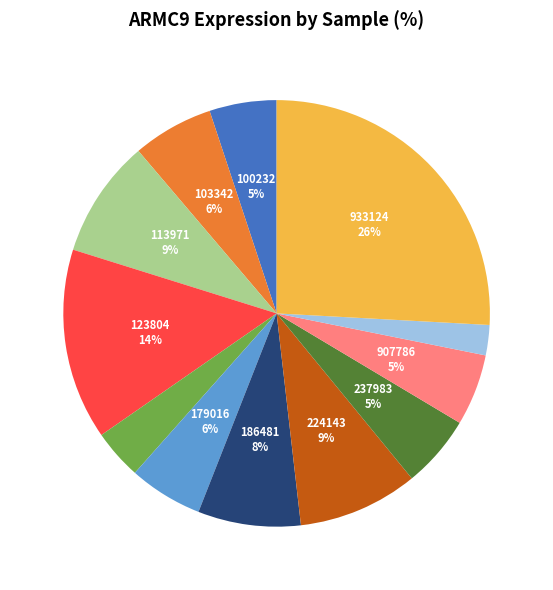

To the nearest percent, what is the difference between the largest and smallest slice percentages?

24%